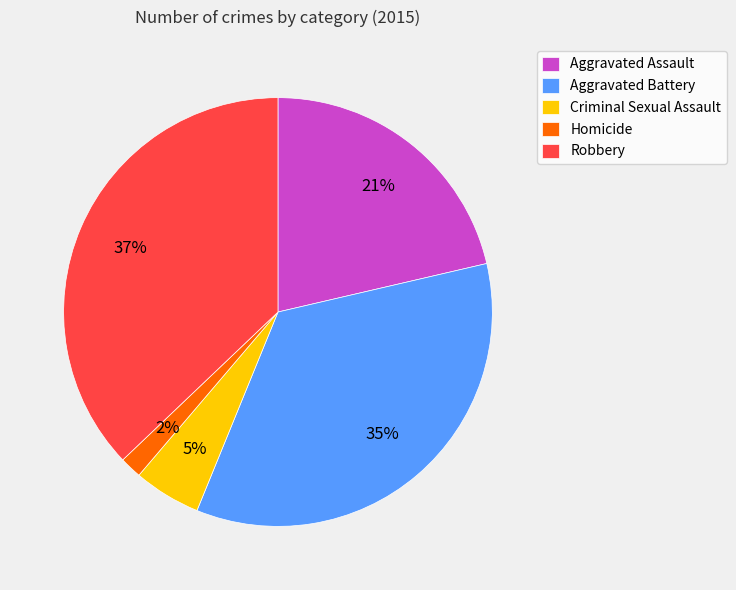

To the nearest percent, what is the difference between the largest and smallest slice percentages?

35%